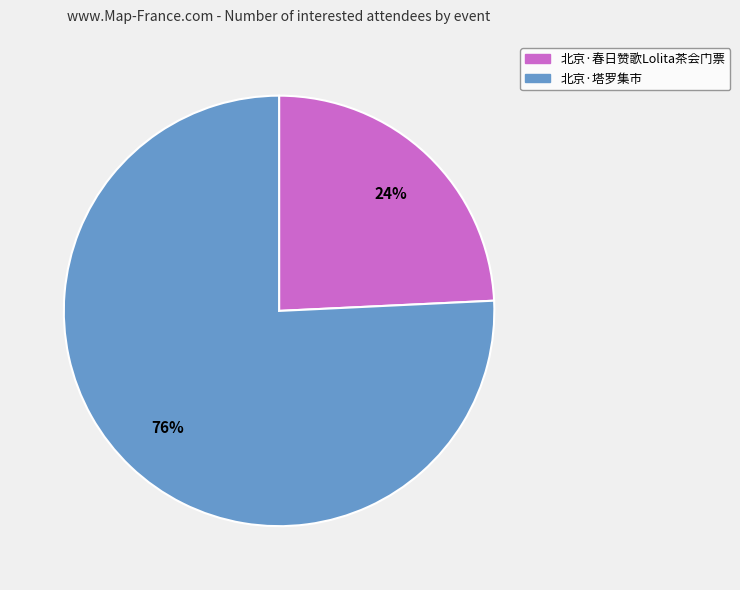

Which category has the smallest portion of the pie?

北京·春日赞歌Lolita茶会门票